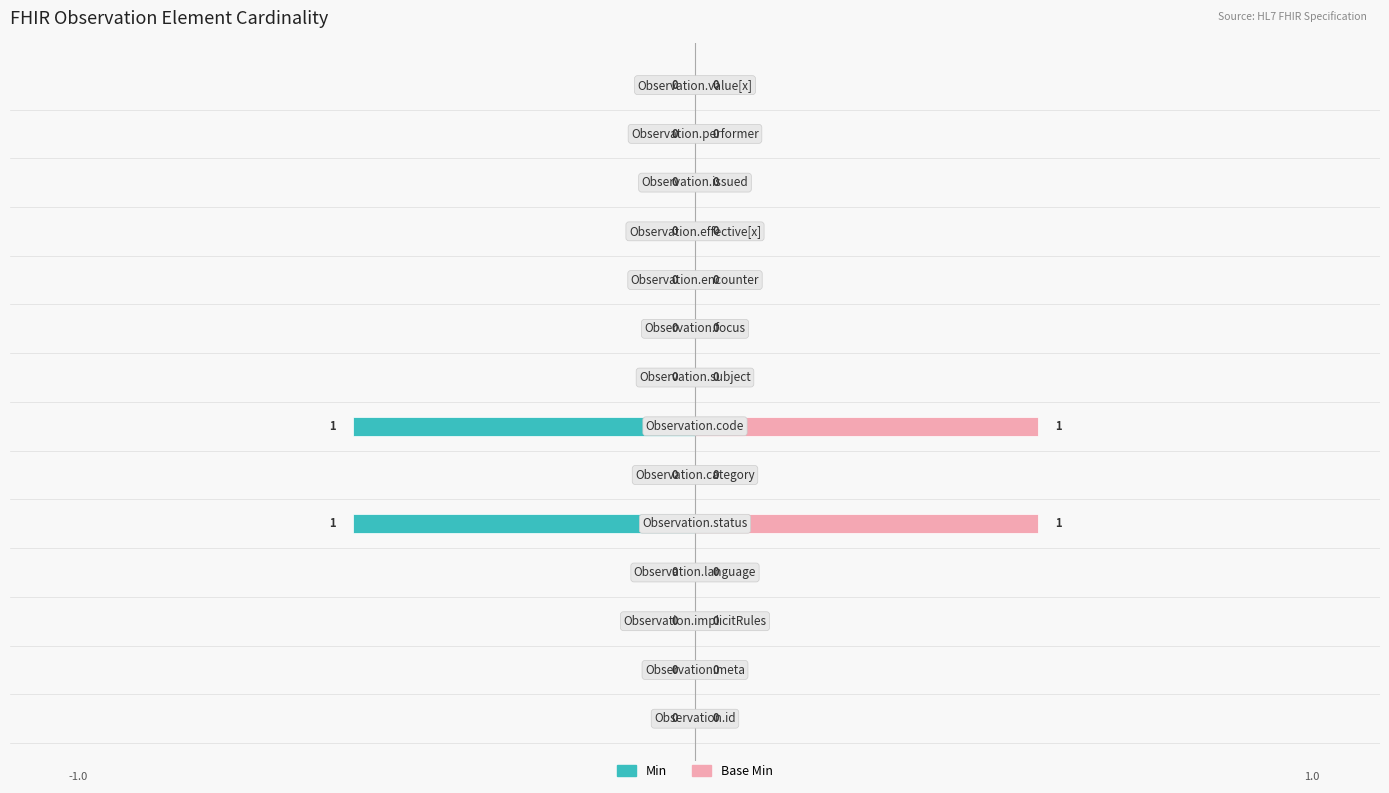

Rank the series by their maximum value, from highest to lowest.

Base Min, Min